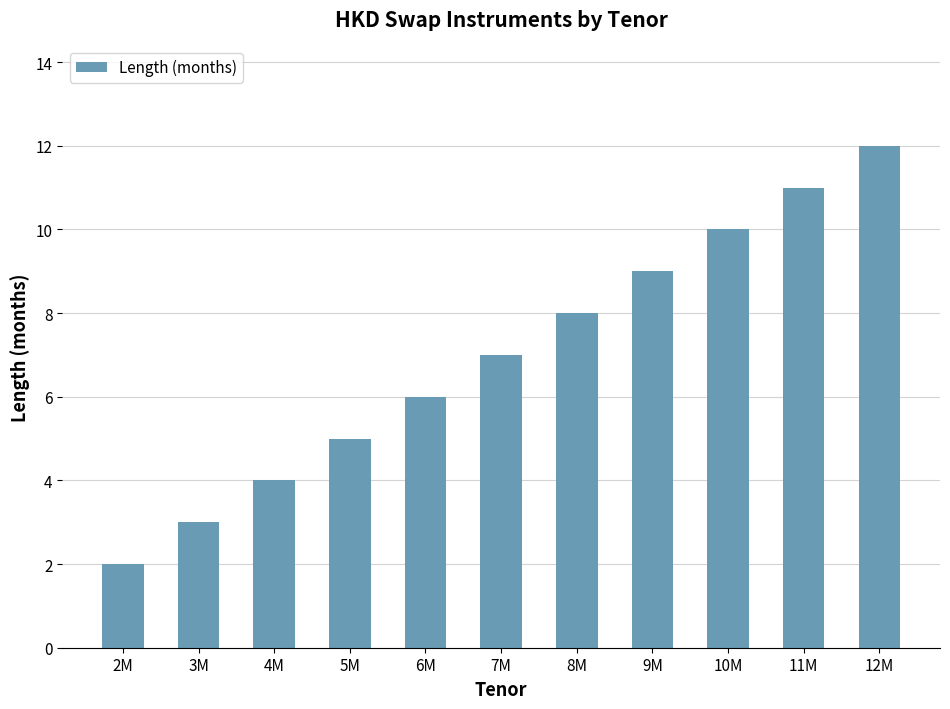

The value at 5M is 8. True or false?

False